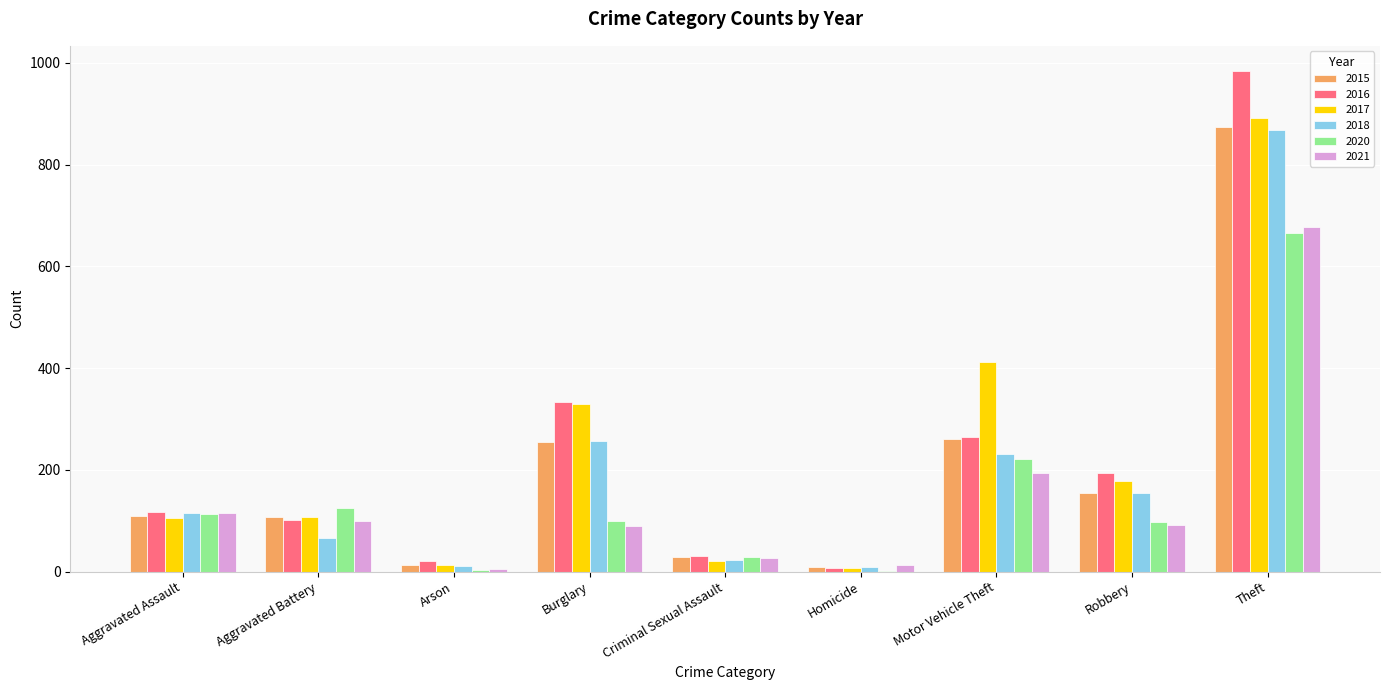

What are all the series names shown in the legend?

2015, 2016, 2017, 2018, 2020, 2021